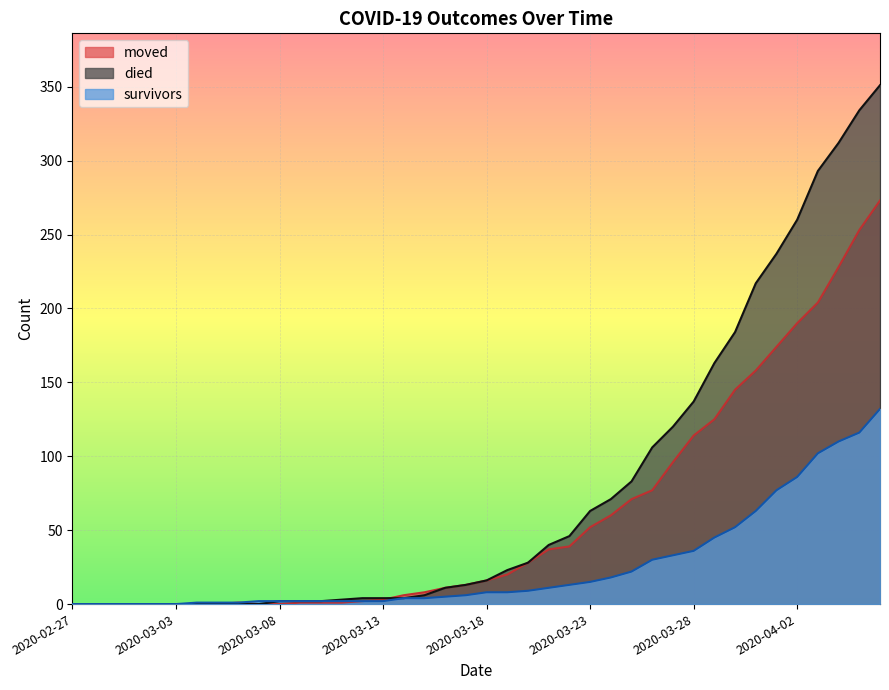

True or false: moved has more than 2 points higher than both neighbors.

False